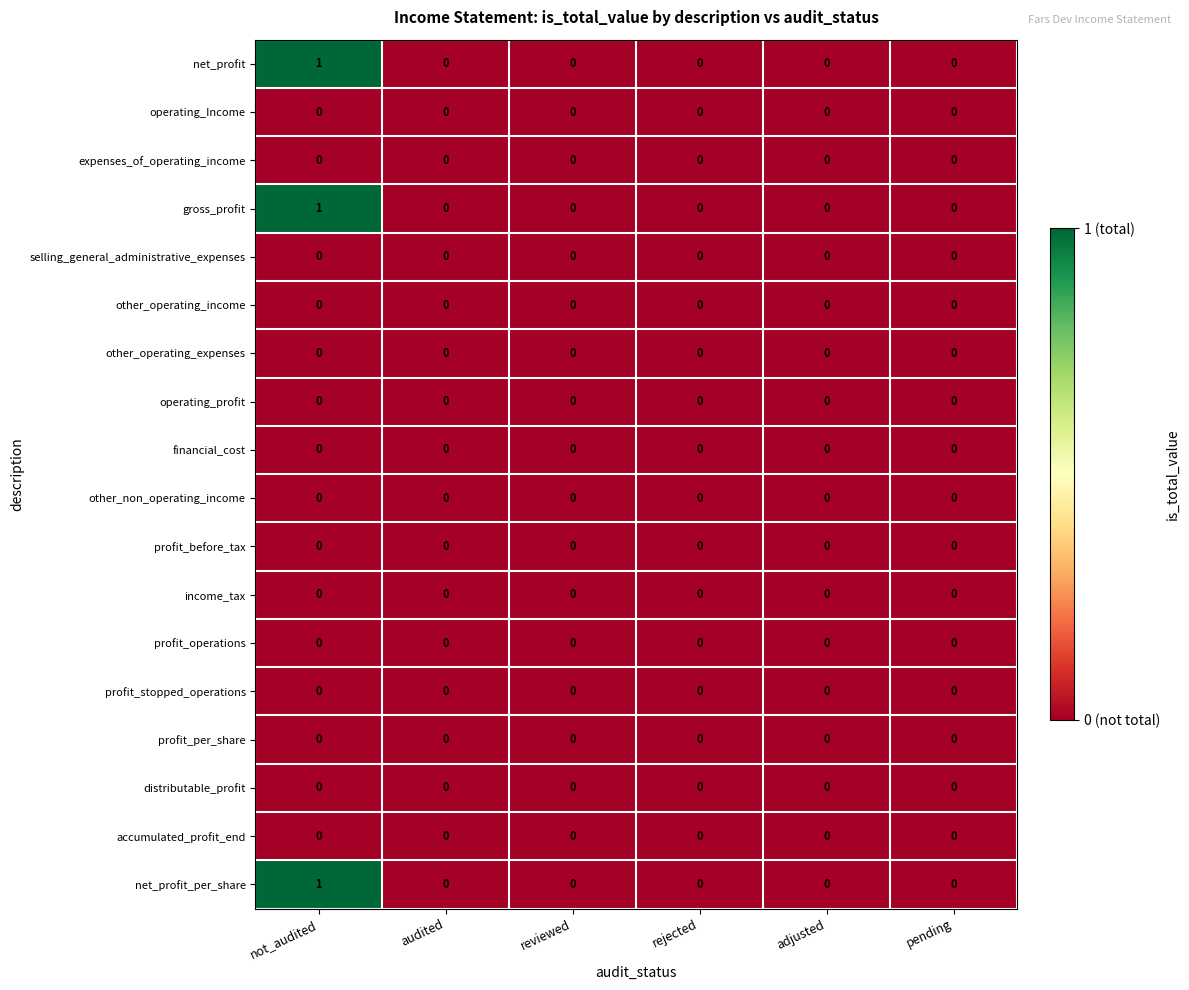

The other_operating_income series shows 0 at audited. True or false?

True